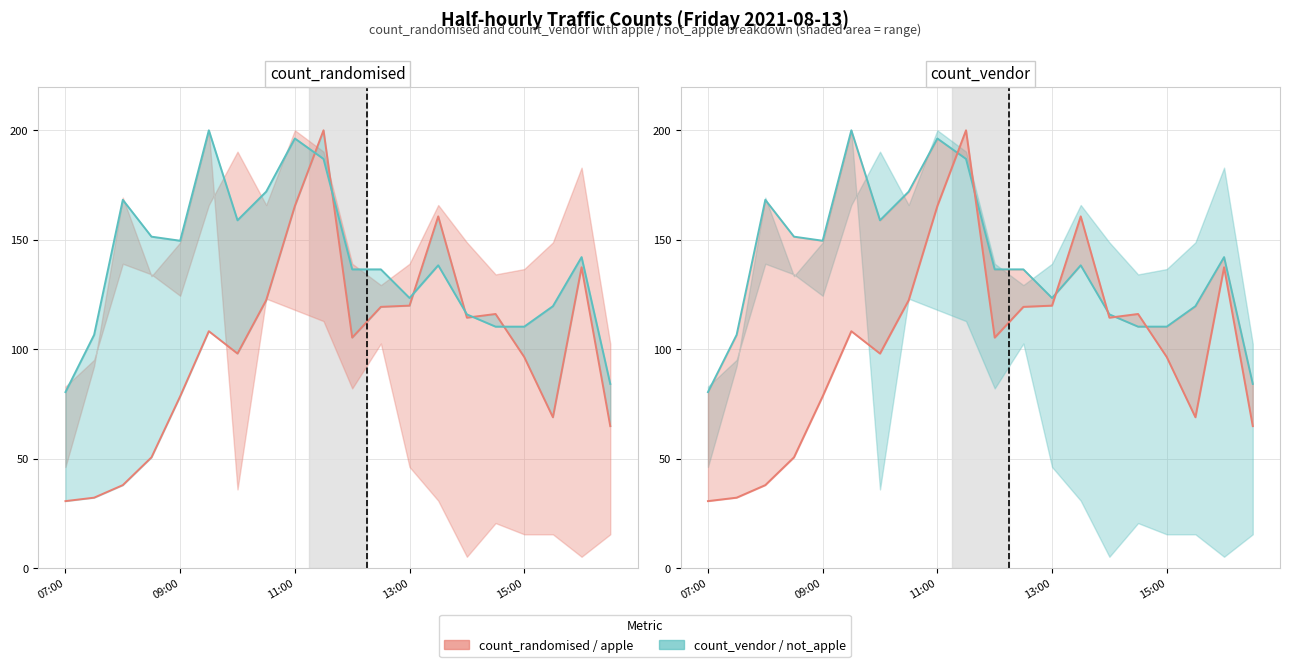

The count_vendor series shows 106.0 at 13. True or false?

False